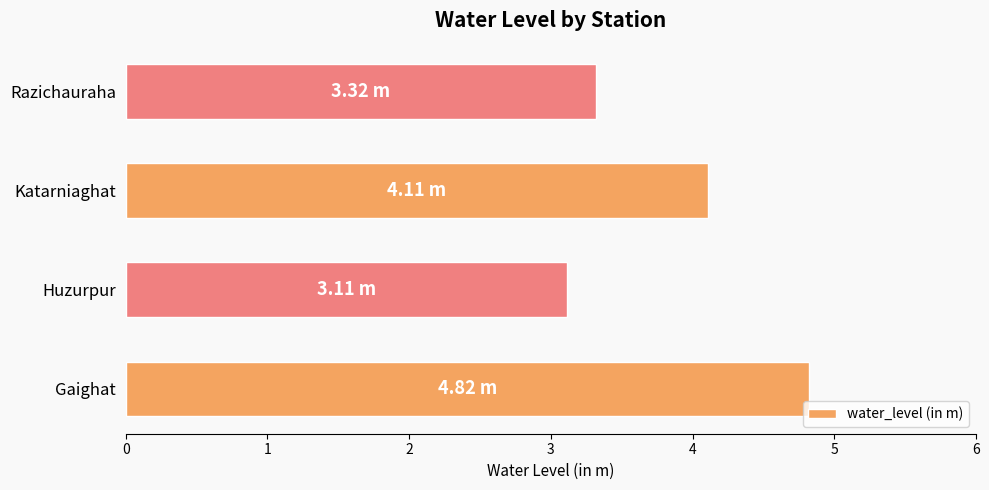

Which category has the lowest value across all series?

Huzurpur